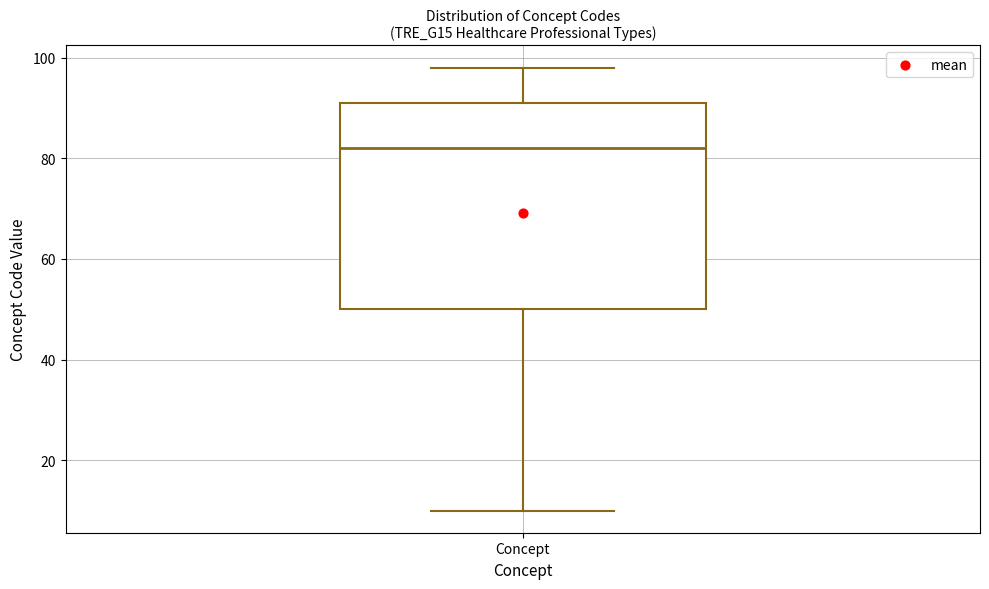

Read this box plot against the y-axis: the position of the median line, the range covered by the box, and the ends of both whiskers. The values are not printed on the chart, so give them approximately, as read against the axis.

median 82, box 50 to 92, whiskers 10 to 98